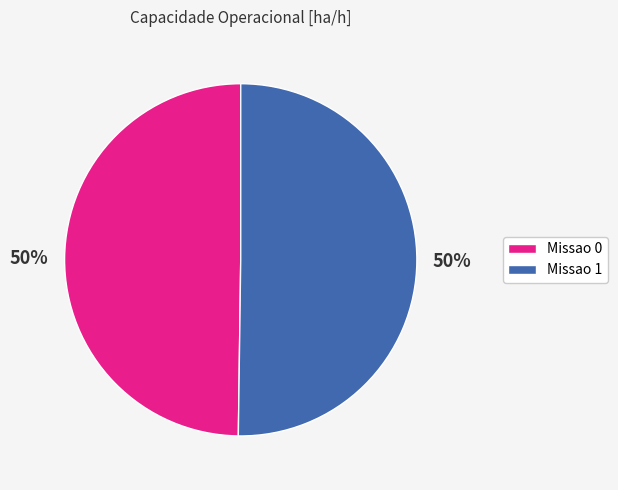

How many segments does this pie chart have?

2